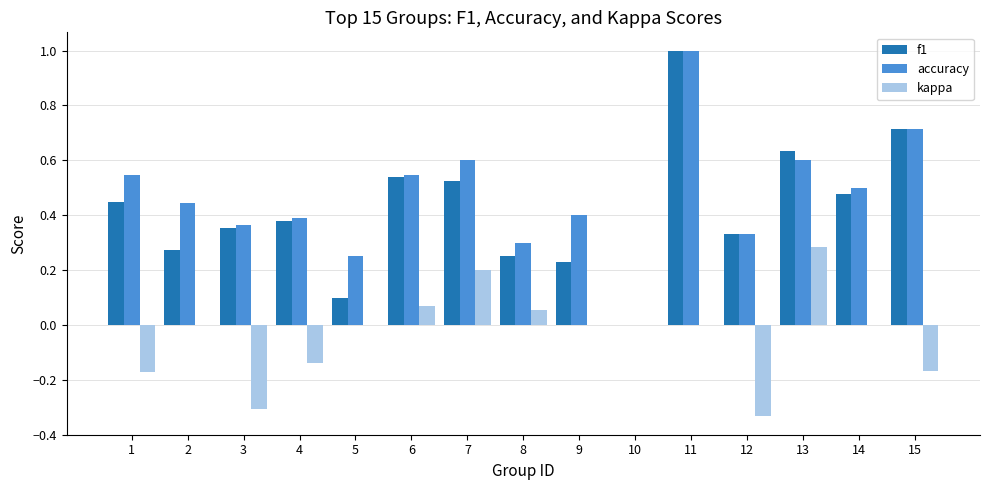

At which label does kappa reach its peak?

13